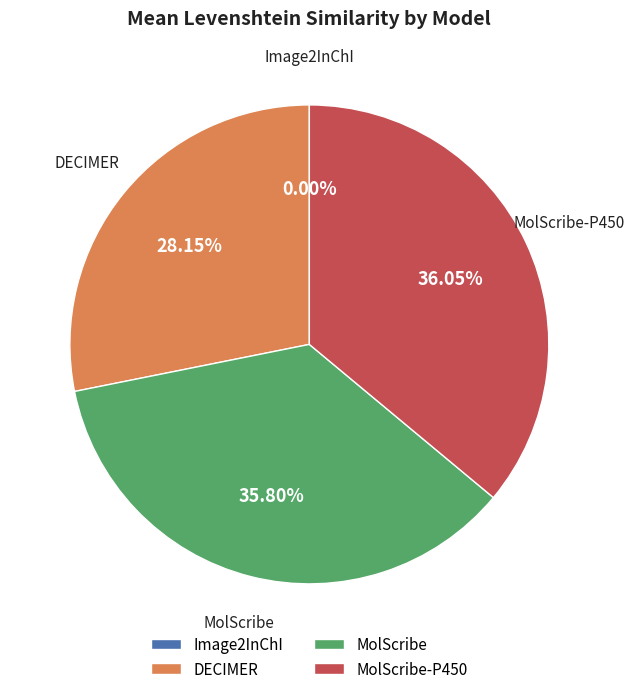

What is the largest slice in the pie chart?

MolScribe-P450